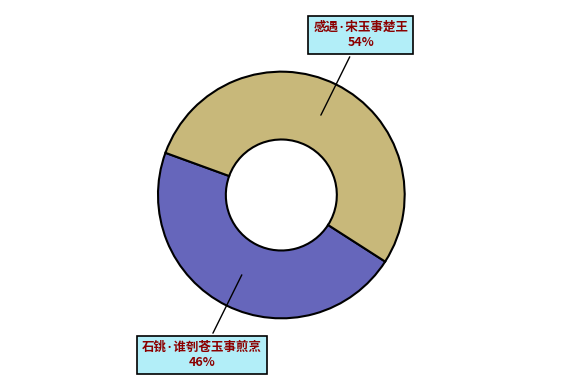

Is there a majority slice in this chart?

Yes